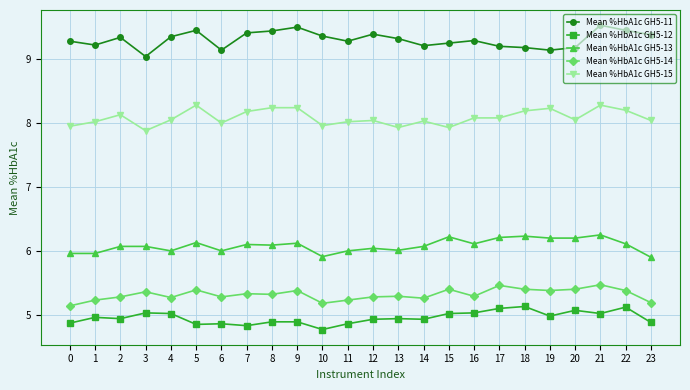

True or false: Mean %HbA1c GH5-15 and Mean %HbA1c GH5-11 intersect in this chart.

False